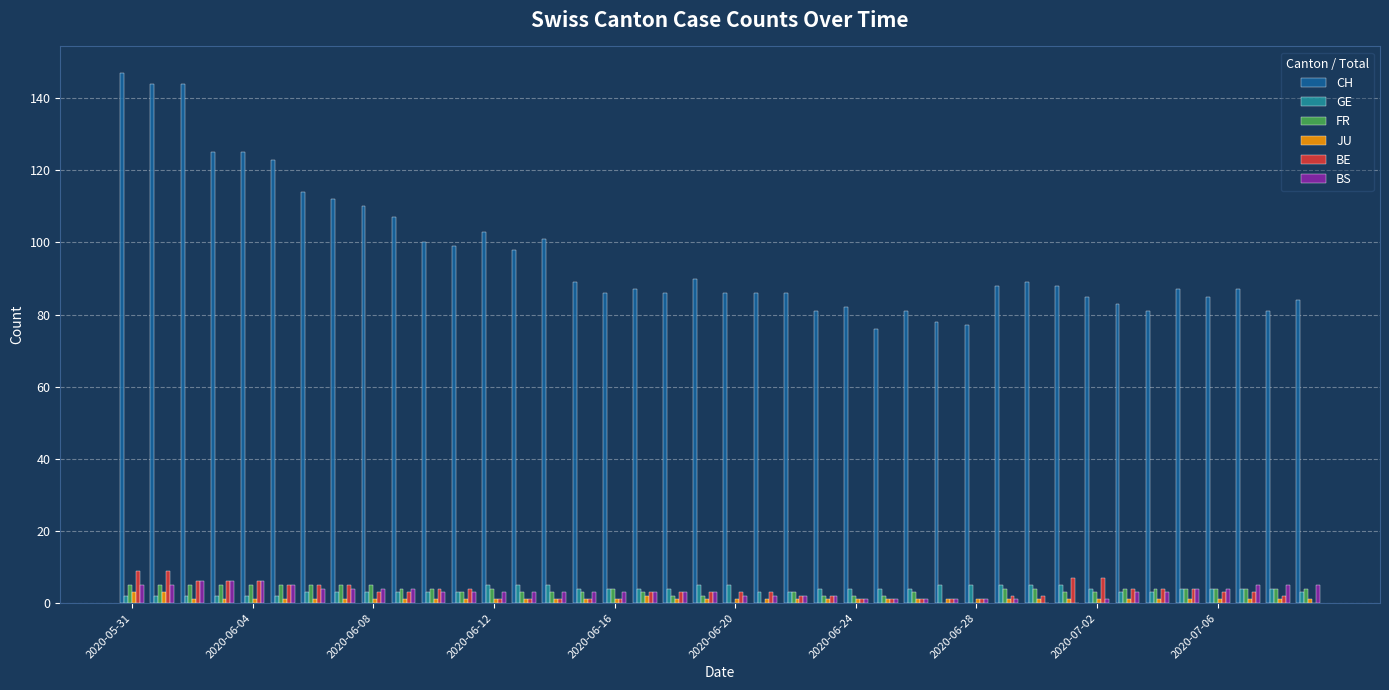

What is the maximum value shown in the chart?

147